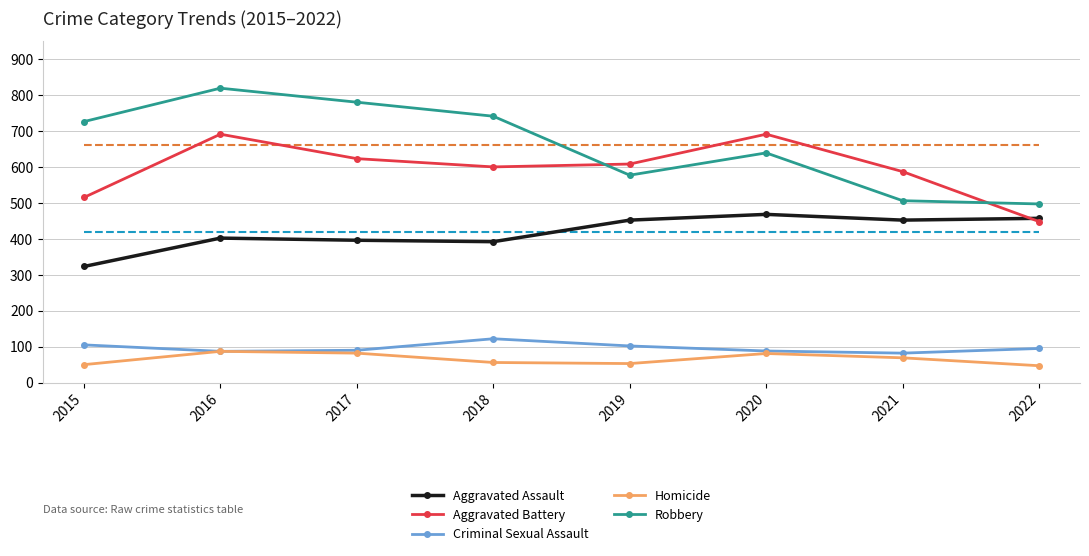

Where does the Criminal Sexual Assault series first go above 95?

2015